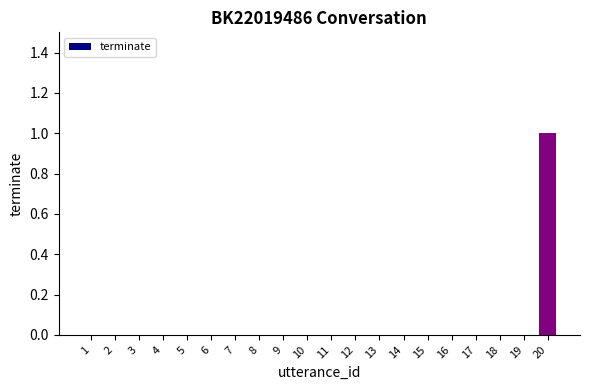

The value at 15 is 0. True or false?

True